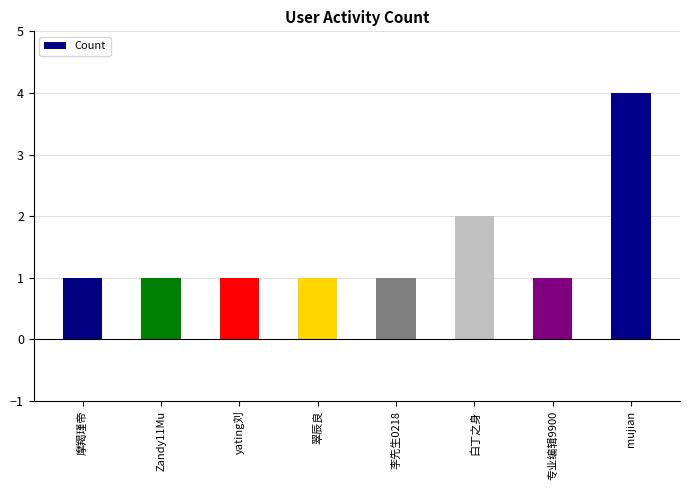

True or false: the data shows 1 at Zandy11Mu.

True